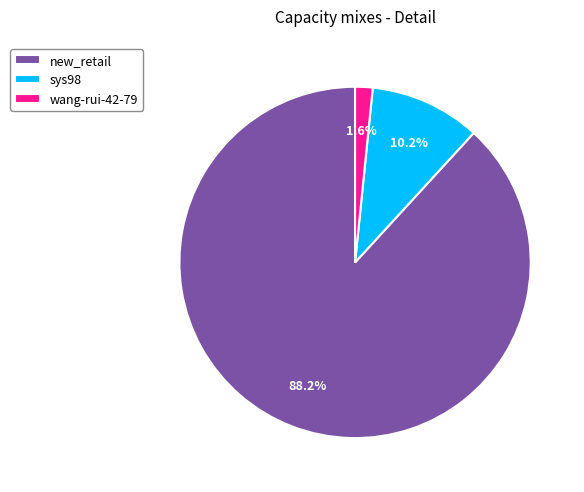

Count the number of slices in the pie.

3